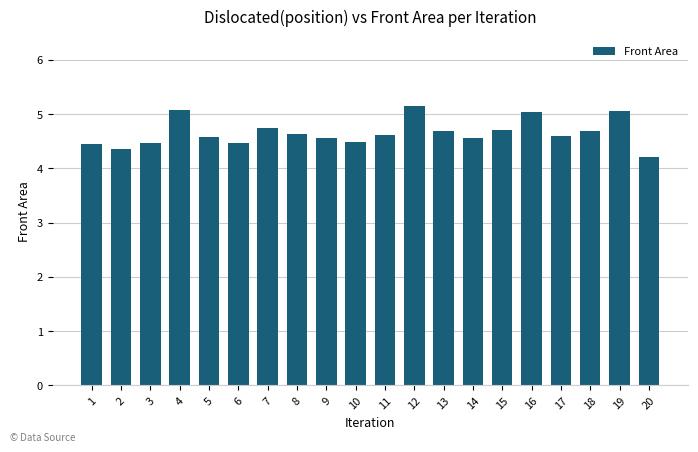

The chart shows a value of 4.5 at 3. True or false?

True